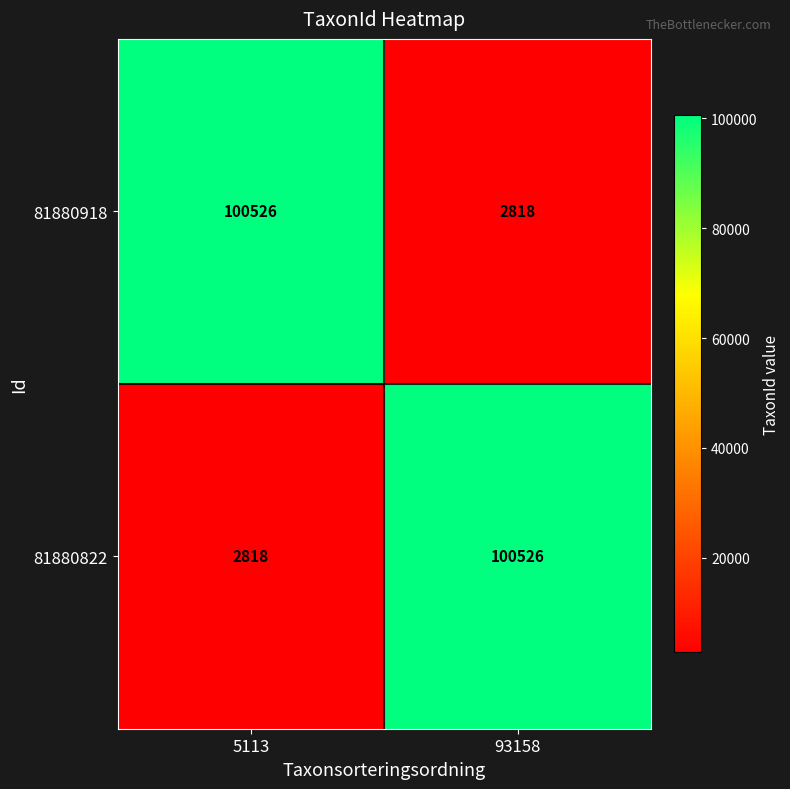

At which label does 81880822 reach its minimum?

5113